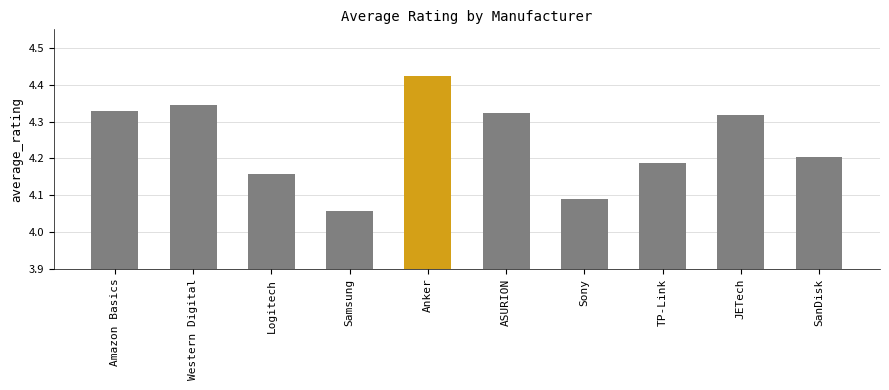

The value at TP-Link is 6.1. True or false?

False